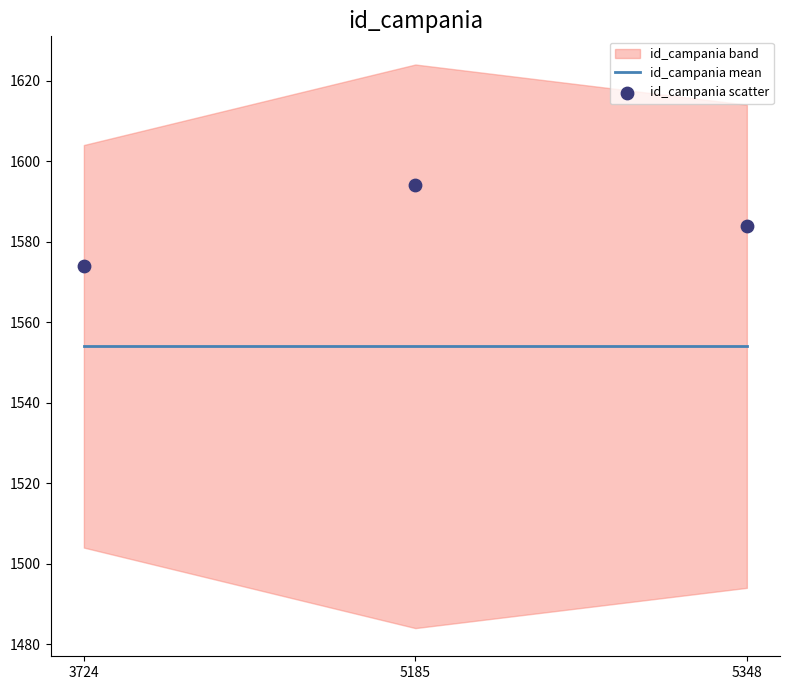

At which category is the sum across all series the highest?

5185